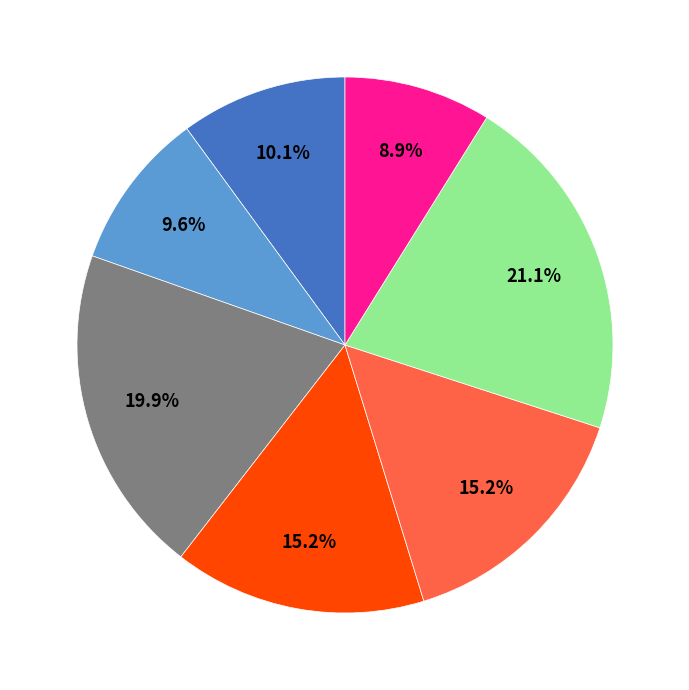

Is there any slice that represents more than half of the pie?

No